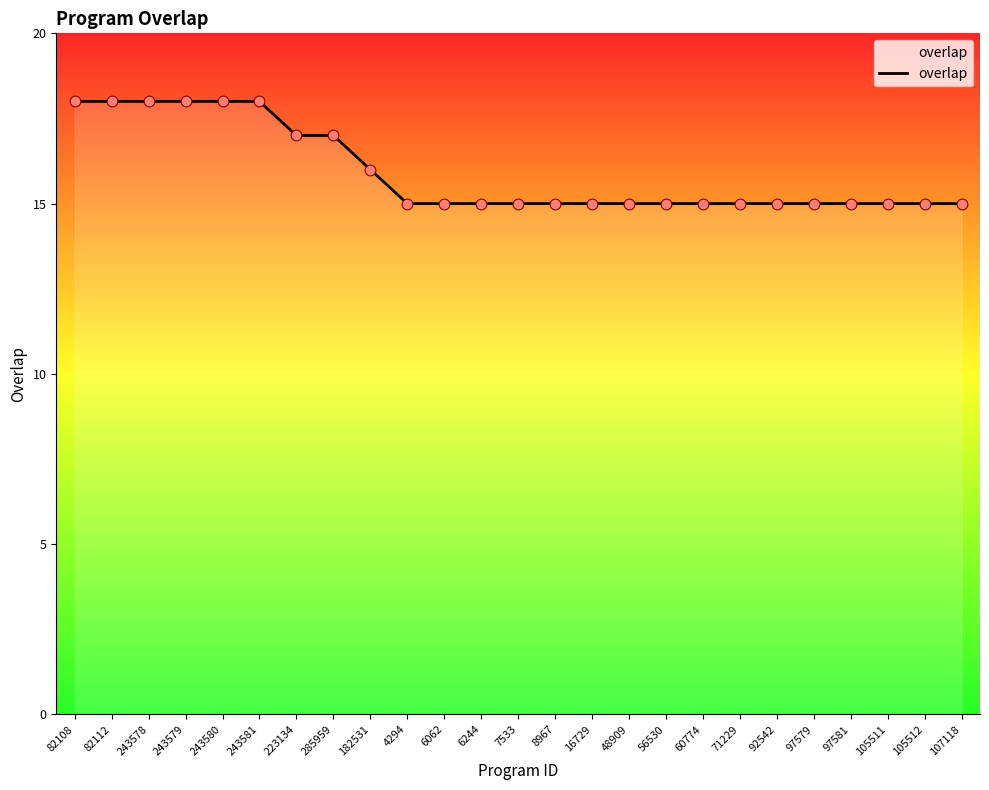

What is the ratio of the value at 82108 to the value at 107118?

1.2